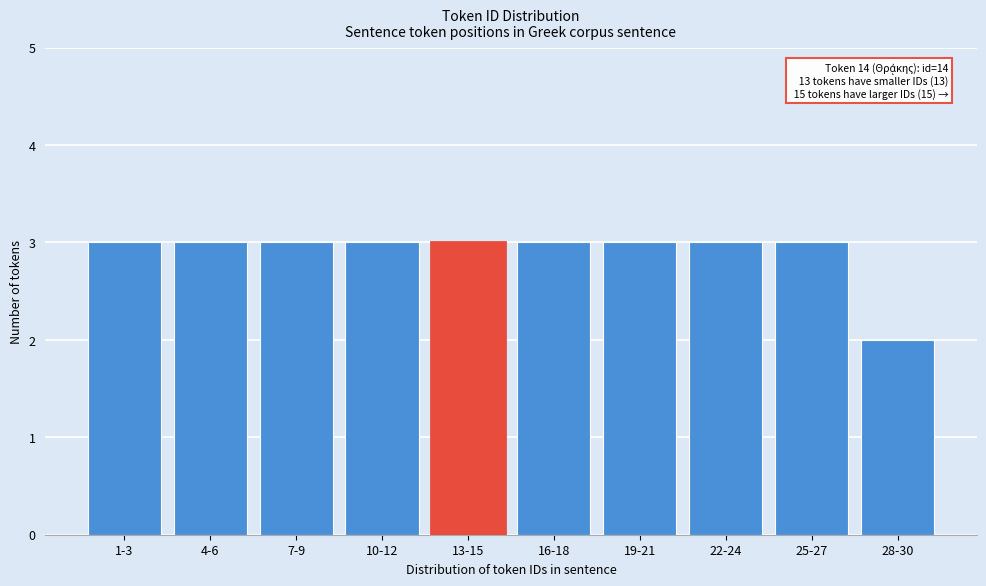

Reading right to left, what are all the values shown in this chart?

28-30=2	25-27=3	22-24=3	19-21=3	16-18=3	13-15=3	10-12=3	7-9=3	4-6=3	1-3=3